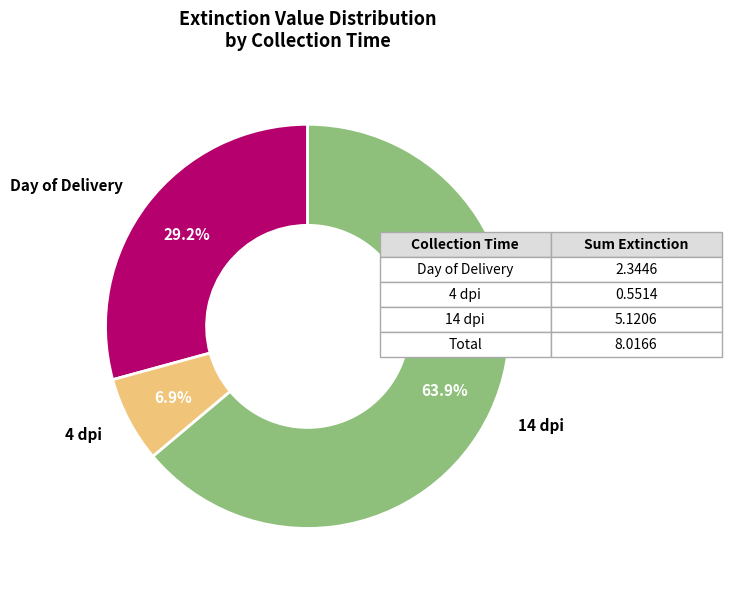

How many segments does this pie chart have?

3